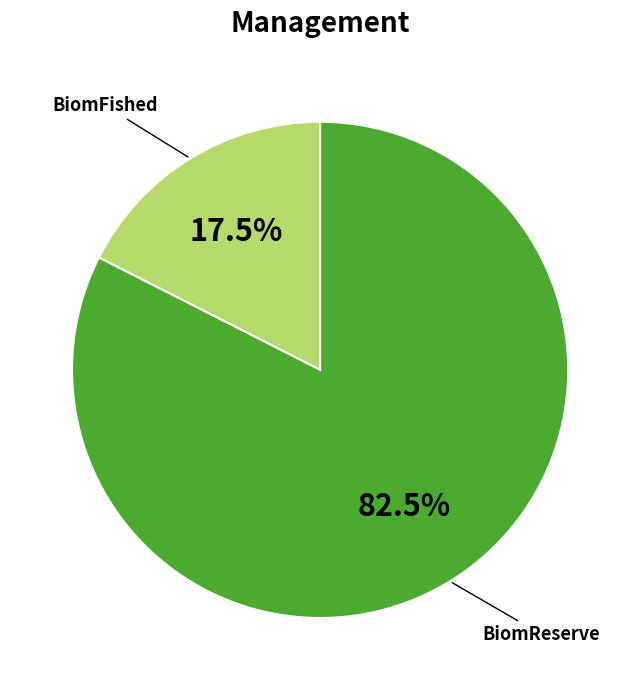

Does any single category account for the majority?

Yes